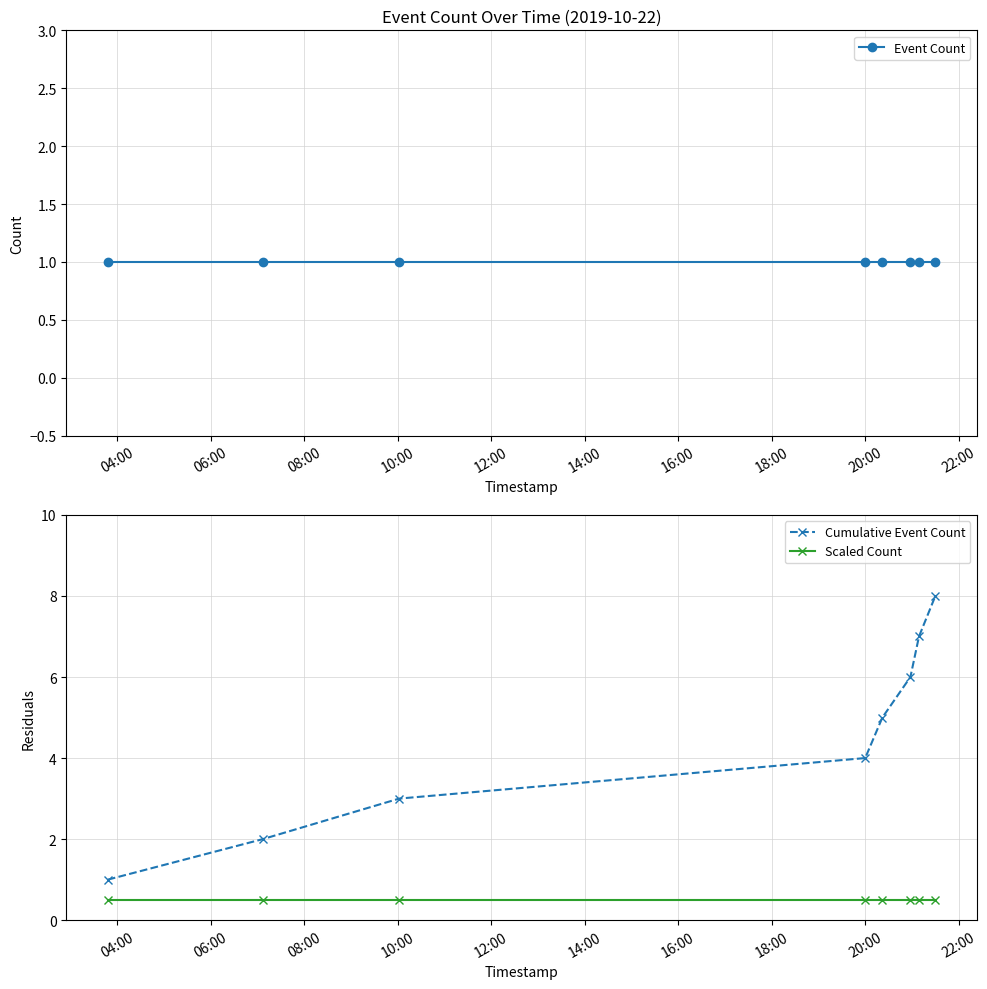

Reading left to right, what are all the values shown in this chart?

Event Count: 1.0	1.0	1.0	1.0	1.0	1.0	1.0	1.0
Cumulative Event Count: 1.0	2.0	3.0	4.0	5.0	6.0	7.0	8.0
Scaled Count: 0.5	0.5	0.5	0.5	0.5	0.5	0.5	0.5